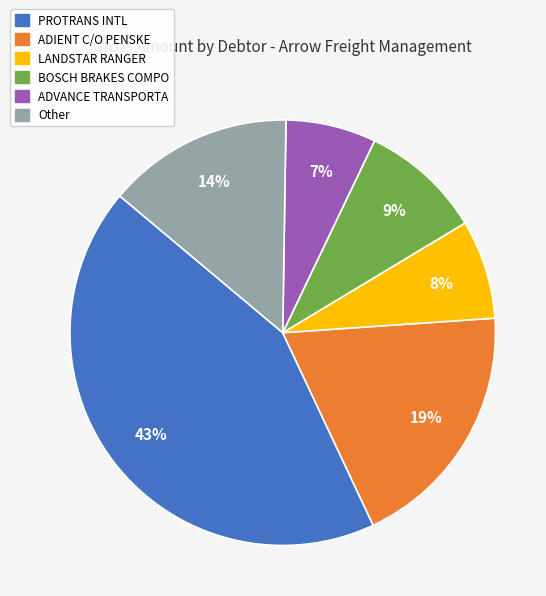

Which has a higher value, LANDSTAR RANGER or BOSCH BRAKES COMPO?

BOSCH BRAKES COMPO